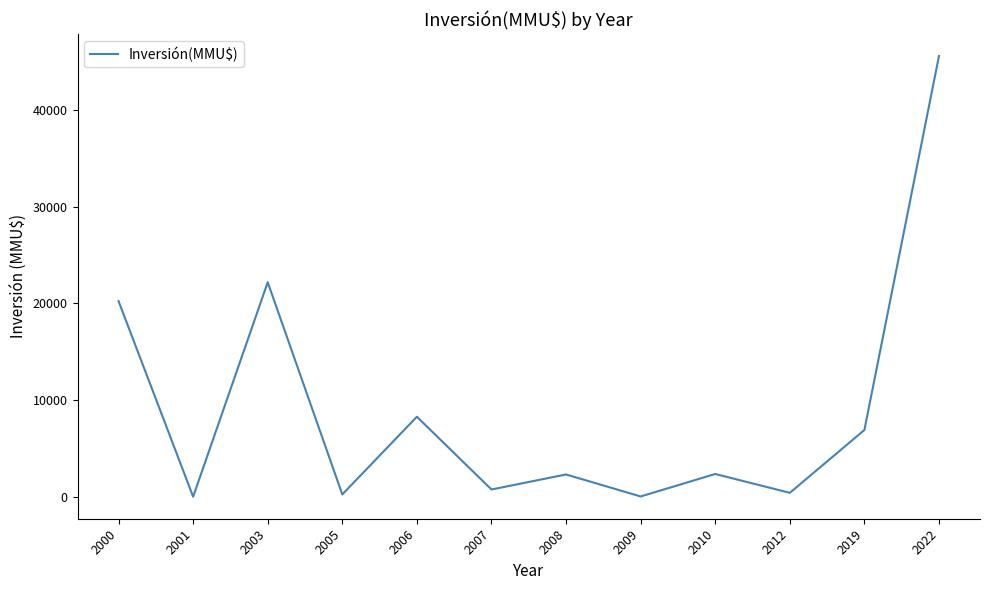

Which category has the highest value across all series?

2022